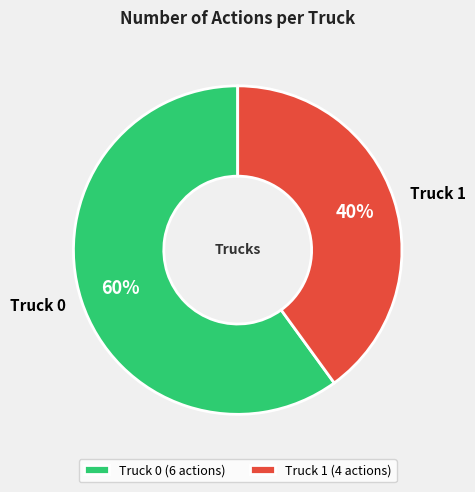

Does Truck 0 account for over 50% of the chart?

Yes